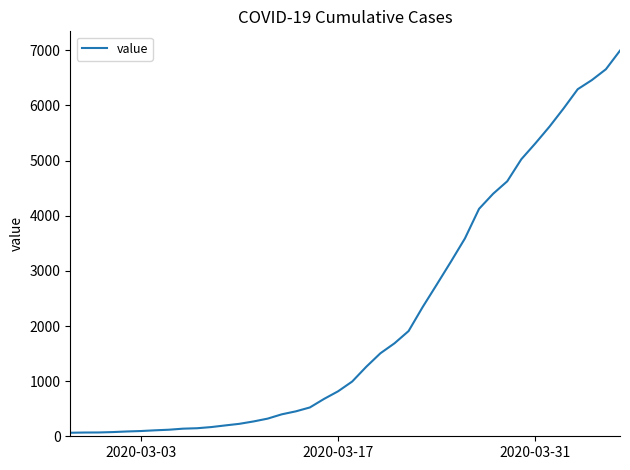

What is the greatest value displayed?

6995